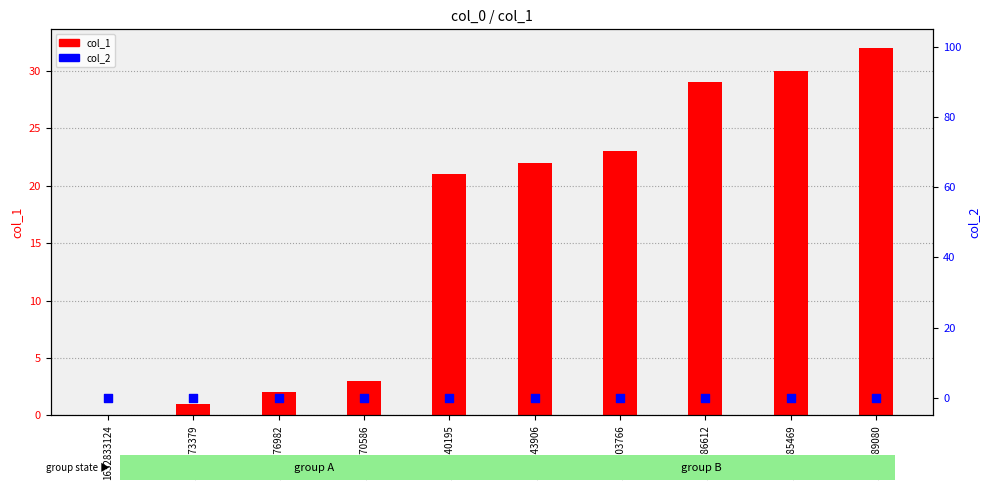

Which series has the largest Y range (max minus min)?

col_1